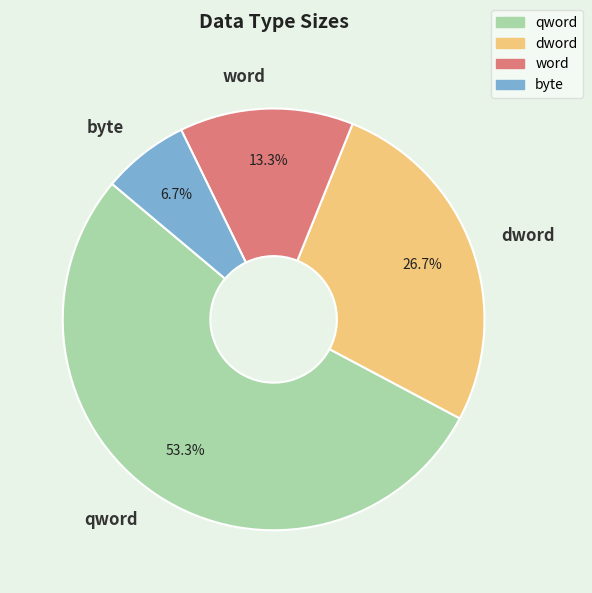

Approximately how many times larger is the value at qword compared to dword?

2.0